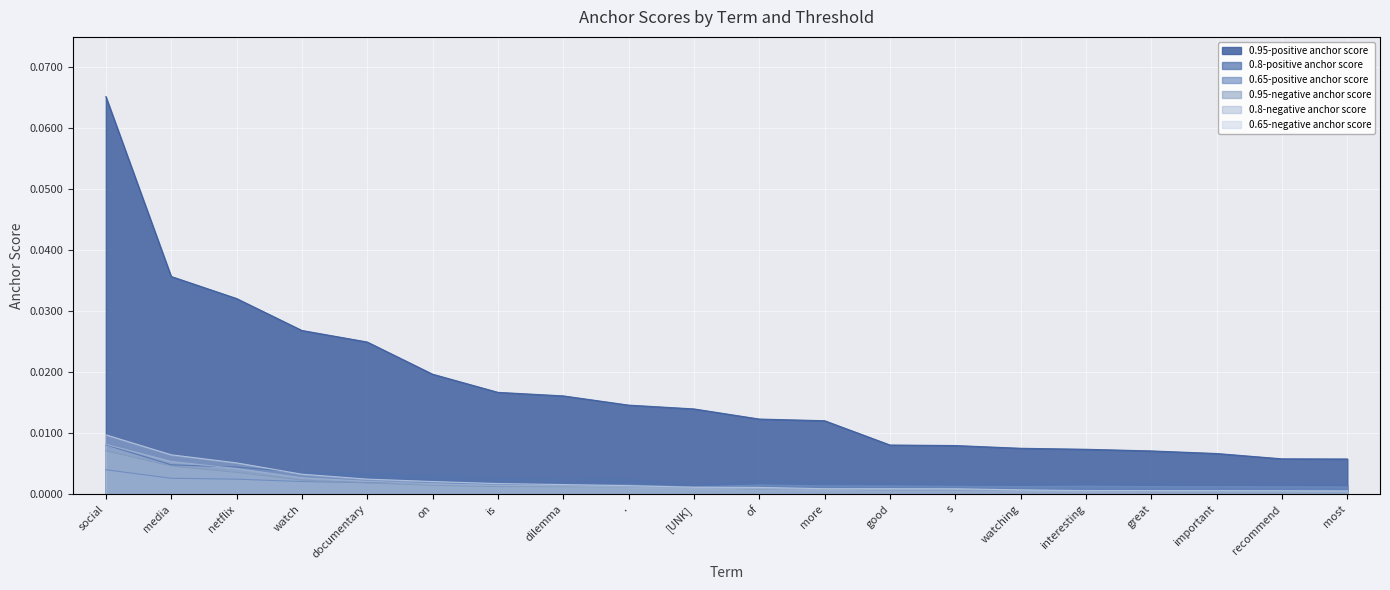

Count the number of categories in the chart.

20